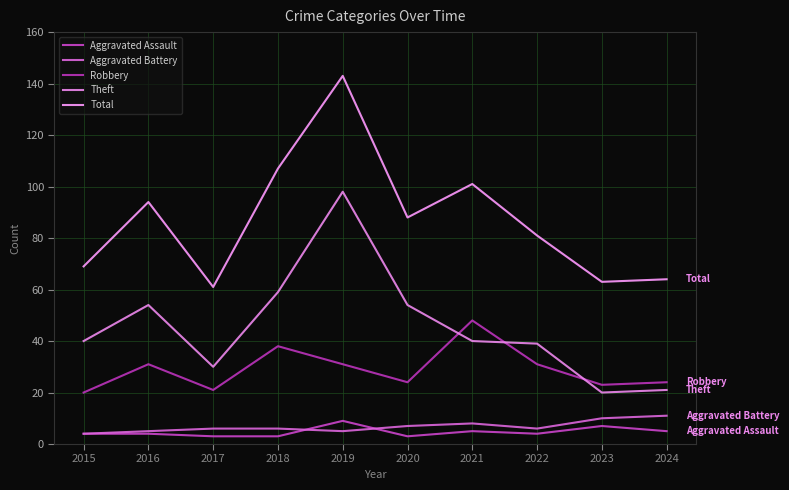

What is the maximum value shown in the chart?

143